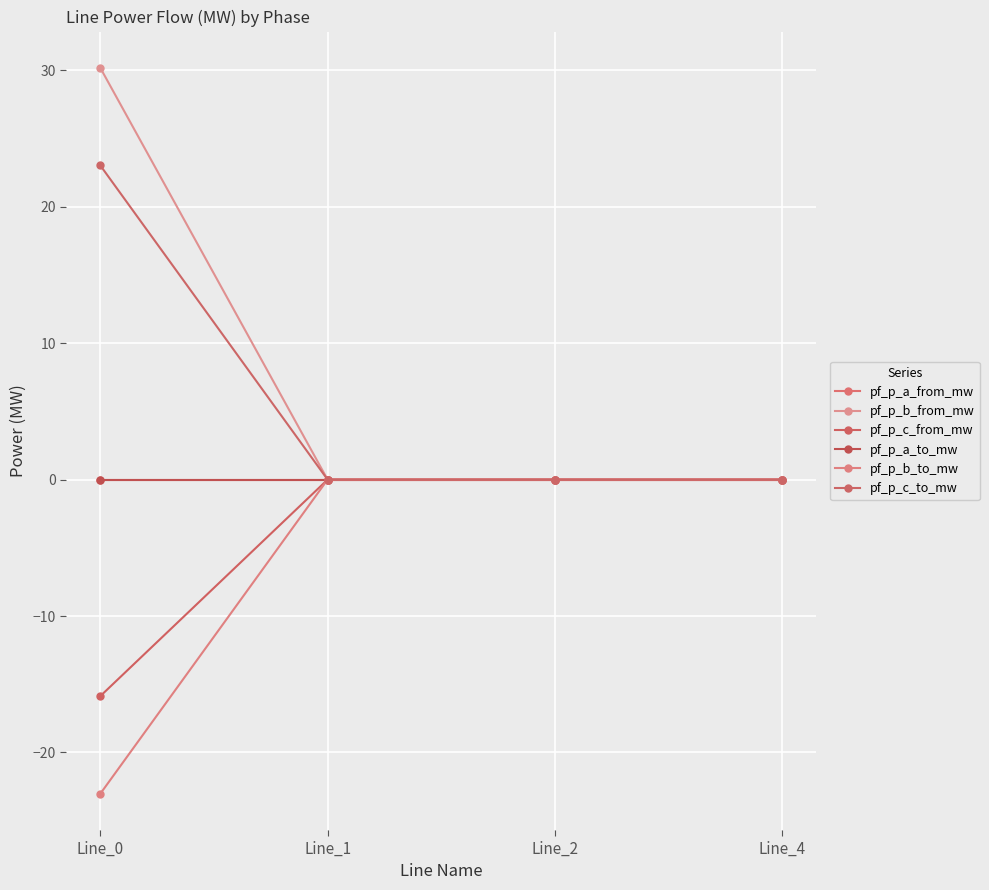

Does the chart have visible grid lines?

Yes